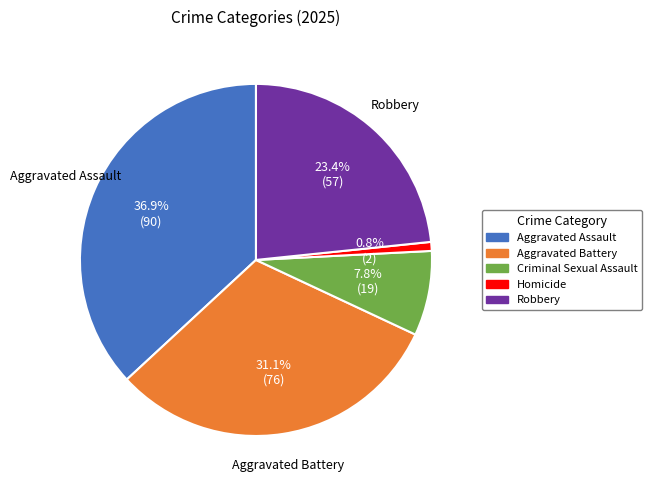

What percentage do Homicide and Criminal Sexual Assault together represent?

8.6%